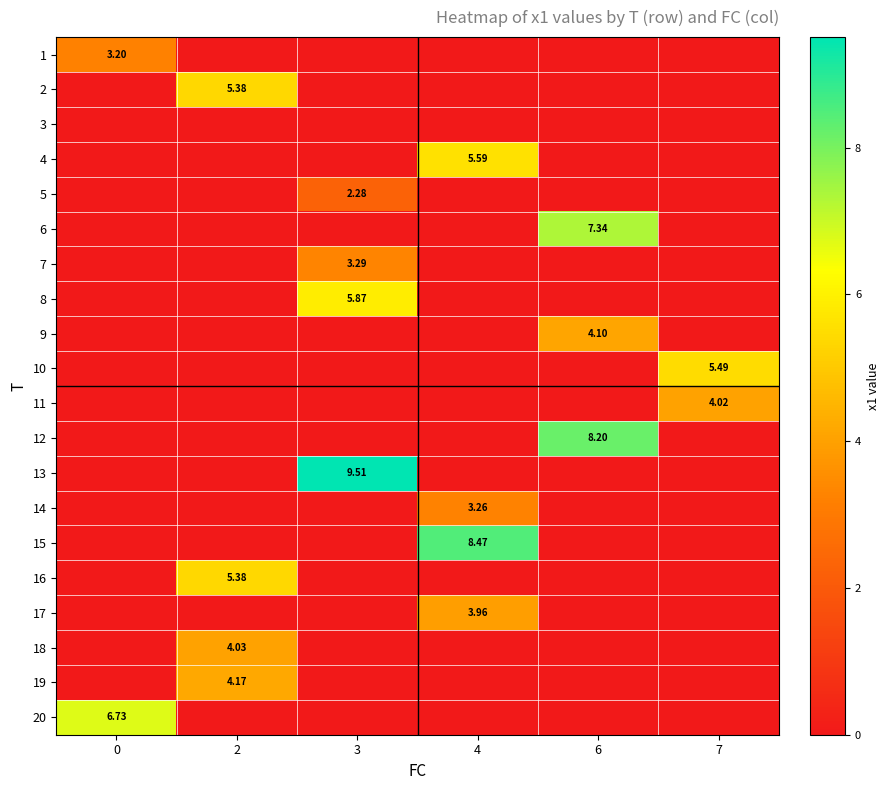

True or false: 17 has a value of 0.0 at 6.

True